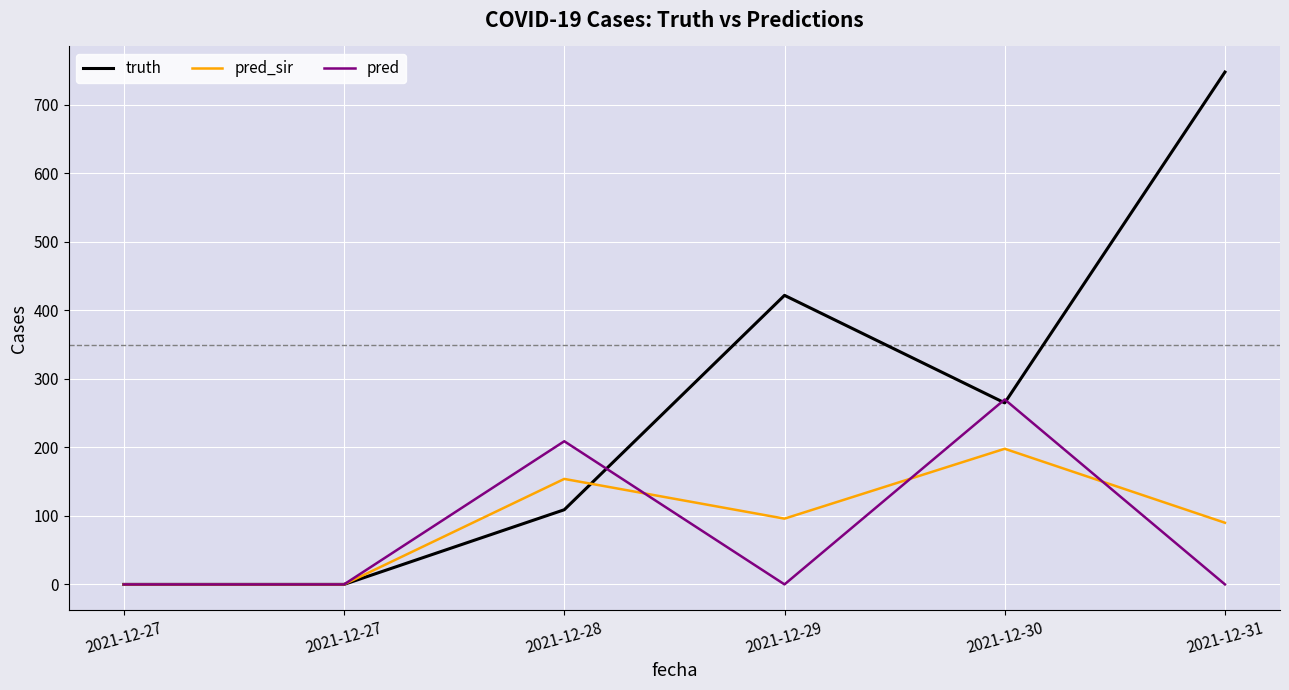

What are all the series names shown in the legend?

truth, pred_sir, pred